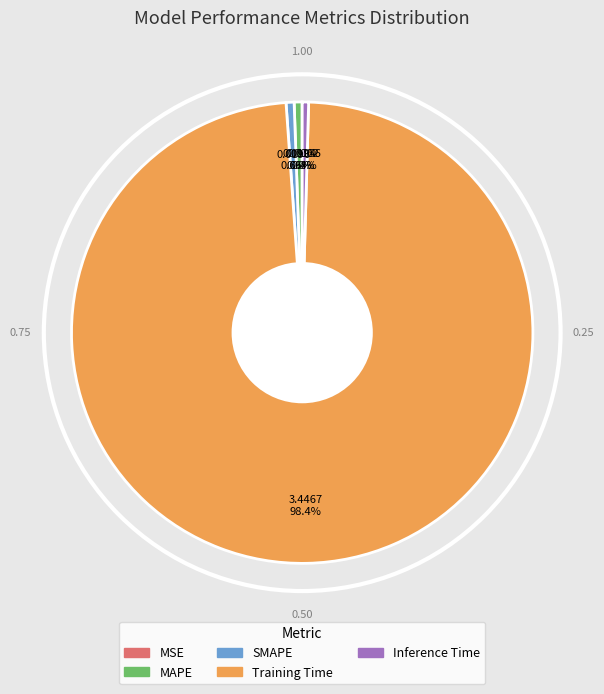

To the nearest percent, what is the difference between the largest and smallest slice percentages?

98%